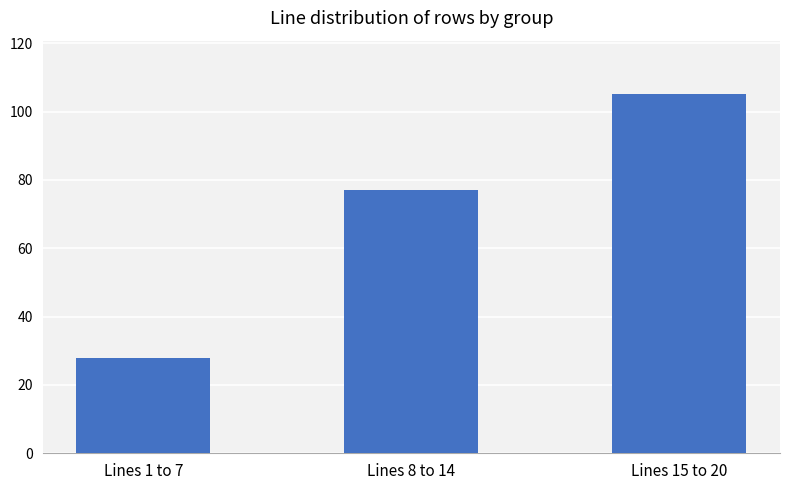

True or false: the data shows 105 at Lines 15 to 20.

True